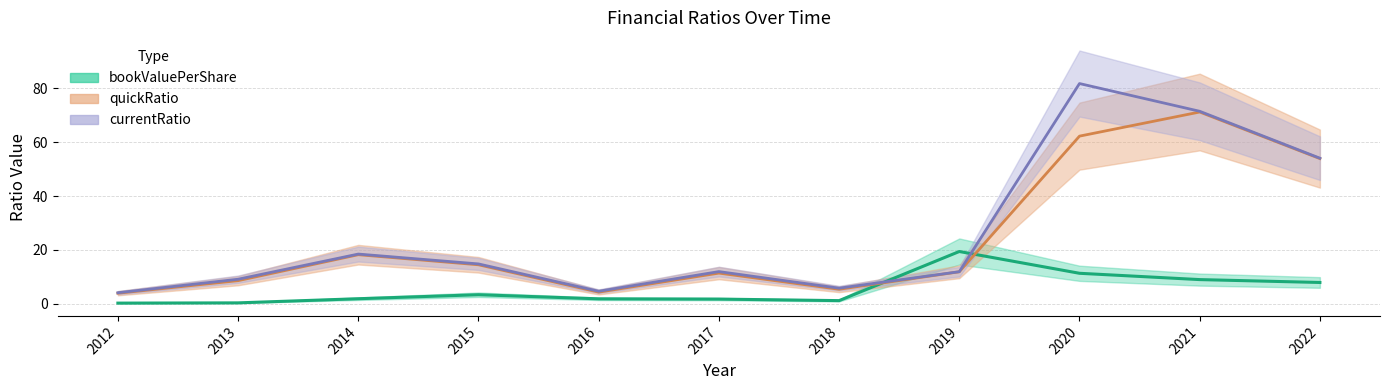

Which series has the largest total across all categories?

CurrentRatio